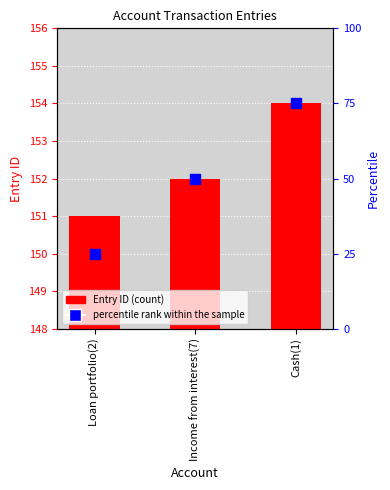

What is the ratio of the value at Loan portfolio(2) to the value at Income from interest(7)?

1.0